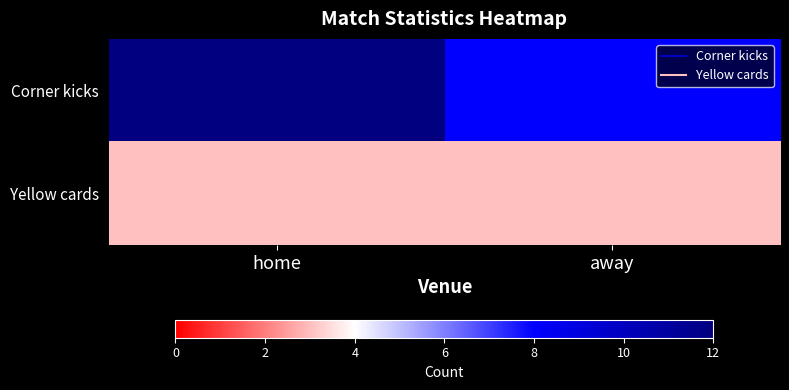

Reading left to right, extract all data points from this chart.

Corner kicks: home=12	away=8
Yellow cards: home=3	away=3